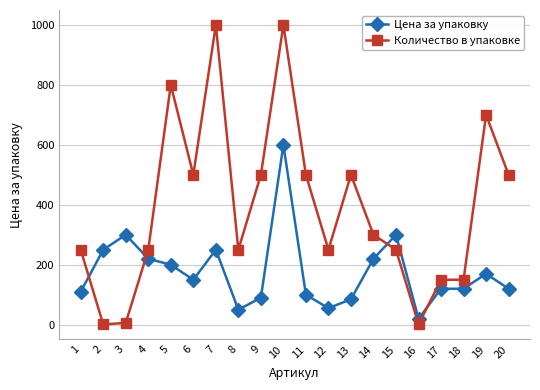

What are all the series names shown in the legend?

Цена за упаковку, Количество в упаковке